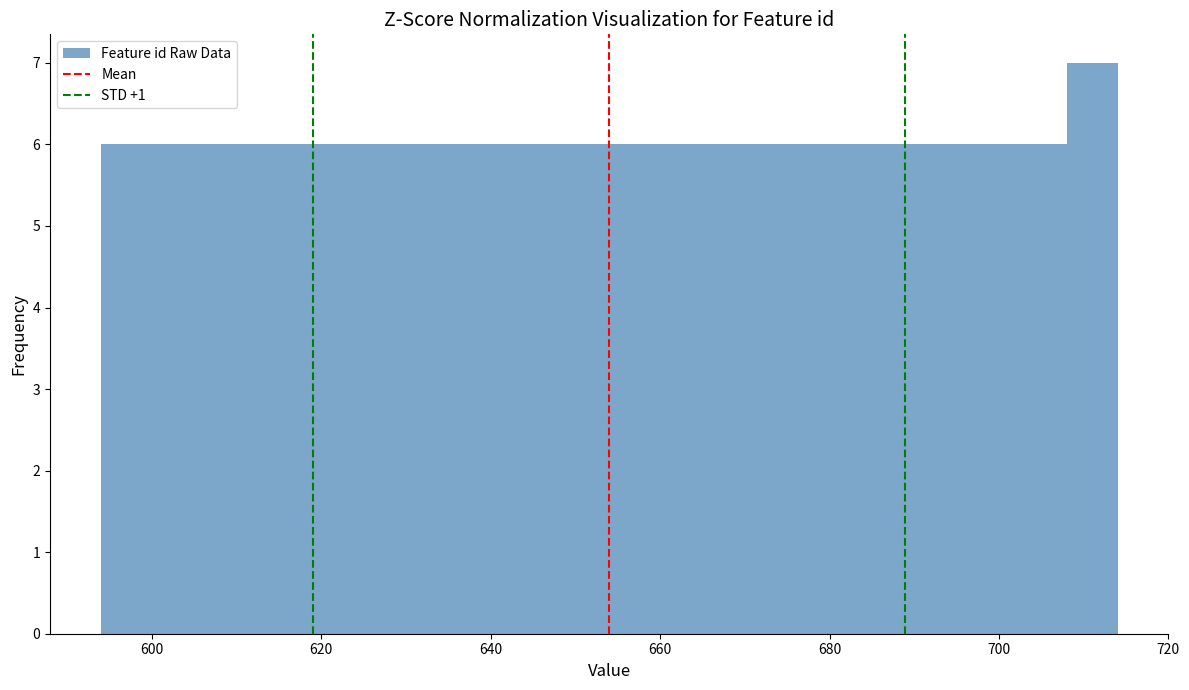

Read against the x-axis, roughly where is the centre of the tallest bar?

712